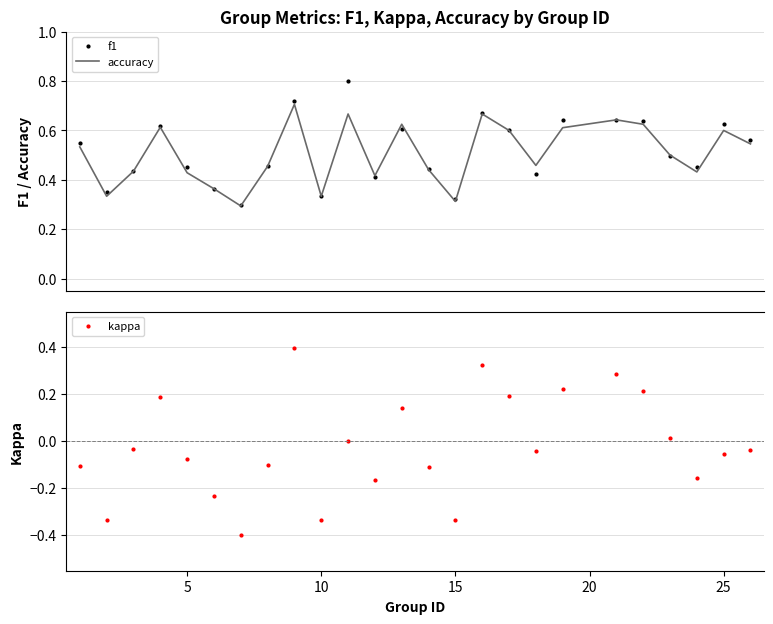

List the series in order of their peak value, lowest first.

kappa, accuracy, f1